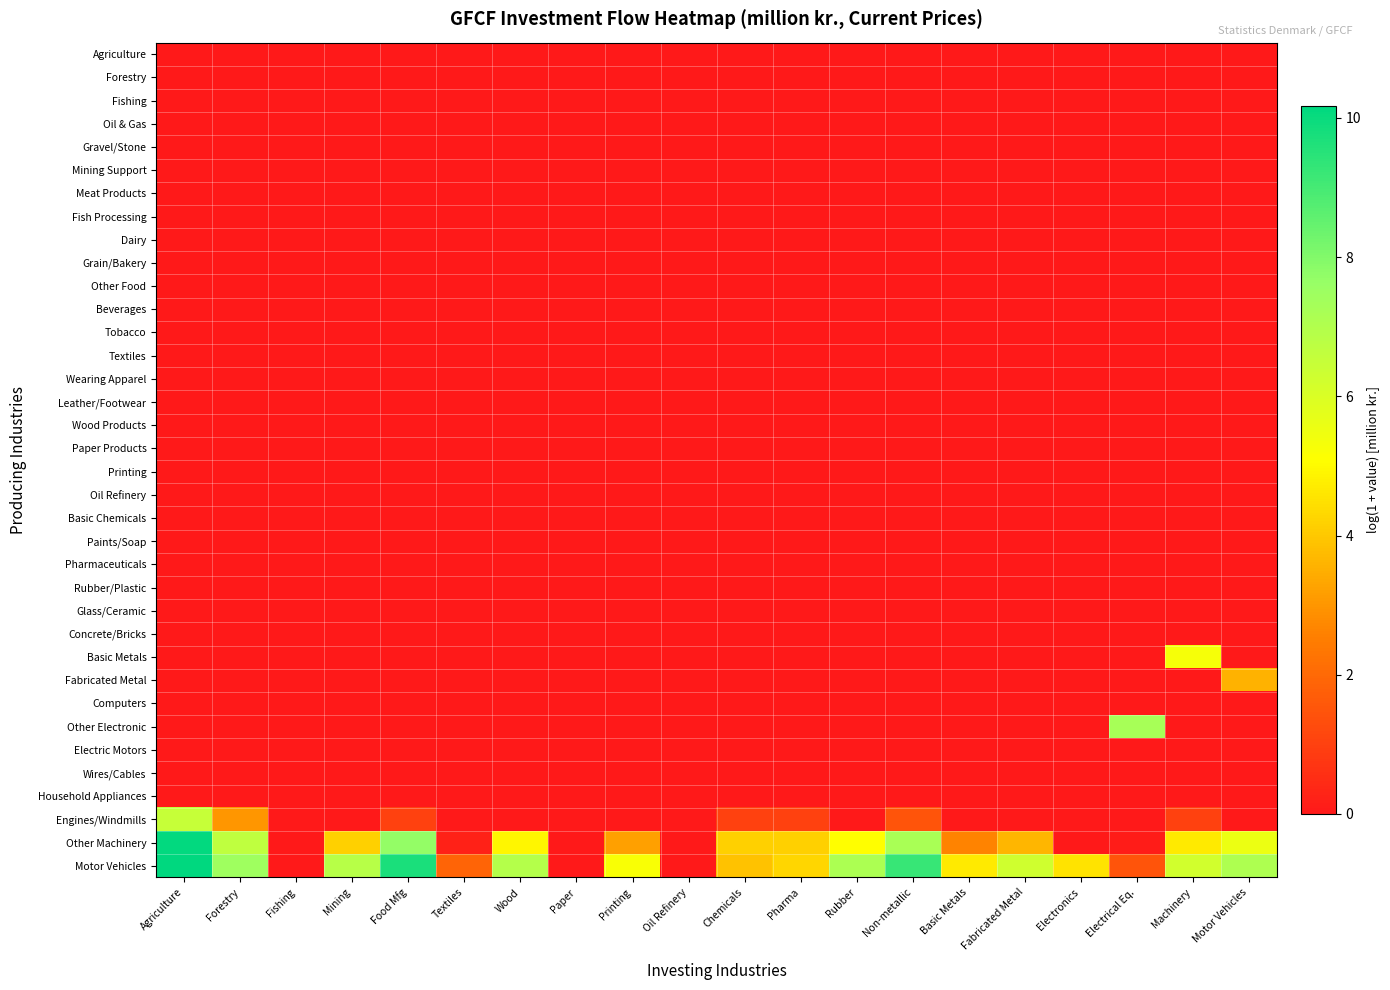

What is the total value across all series at Wood?

11.8